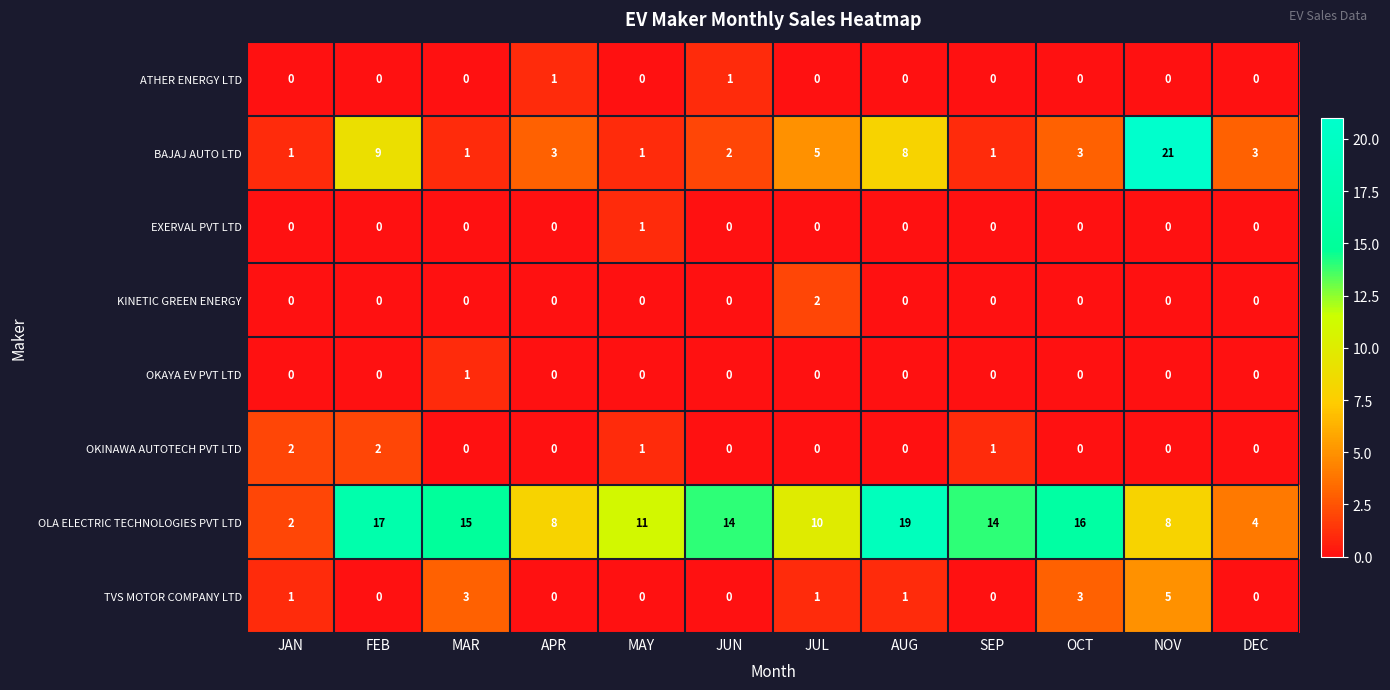

What is the sum of all OKINAWA AUTOTECH PVT LTD values?

6